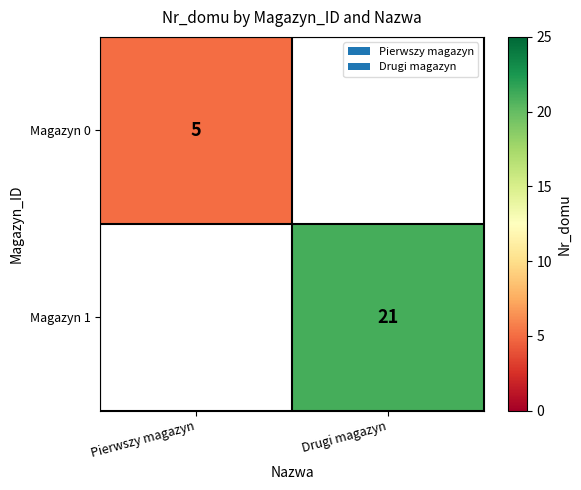

True or false: Magazyn 1 has a value of 21 at Drugi magazyn.

True